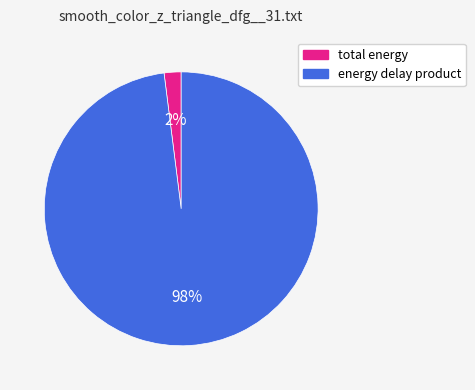

What percentage is the total energy slice, to the nearest percent?

2%